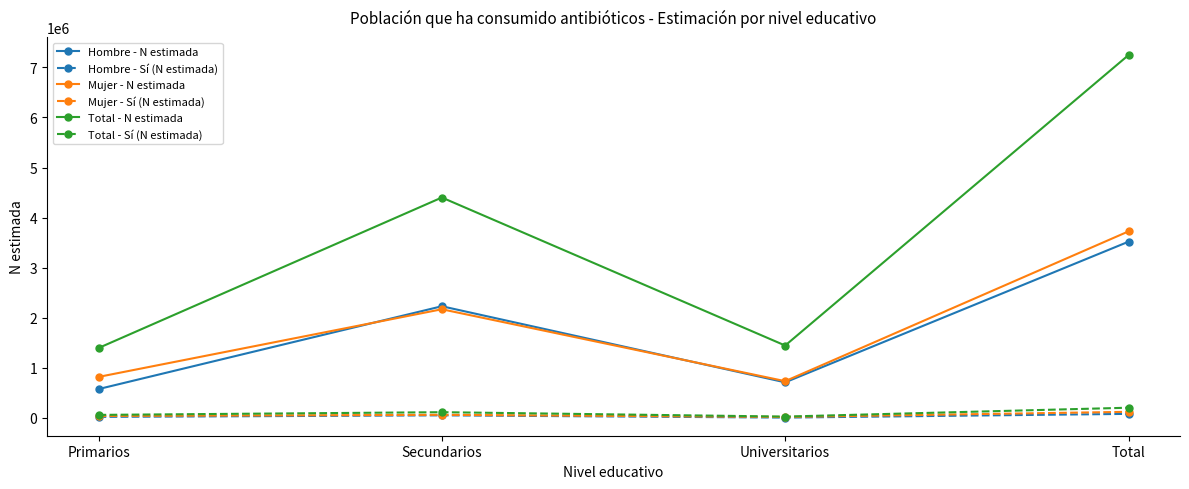

Which series has the widest spread of values?

Total - N estimada